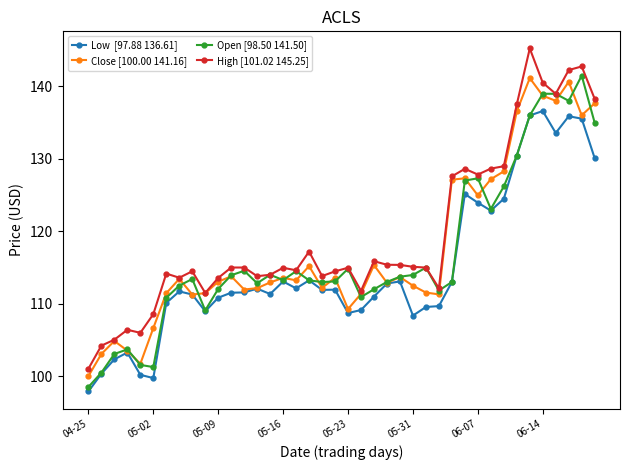

What is the minimum value shown in the chart?

97.9